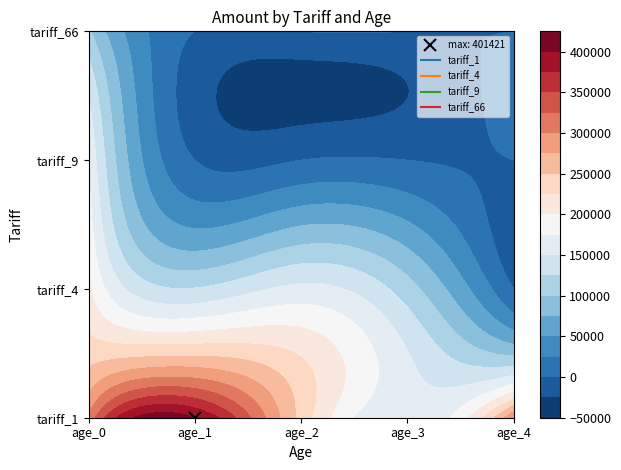

Which has a higher value, tariff_66_age_1 or tariff_9_age_3?

tariff_66_age_1